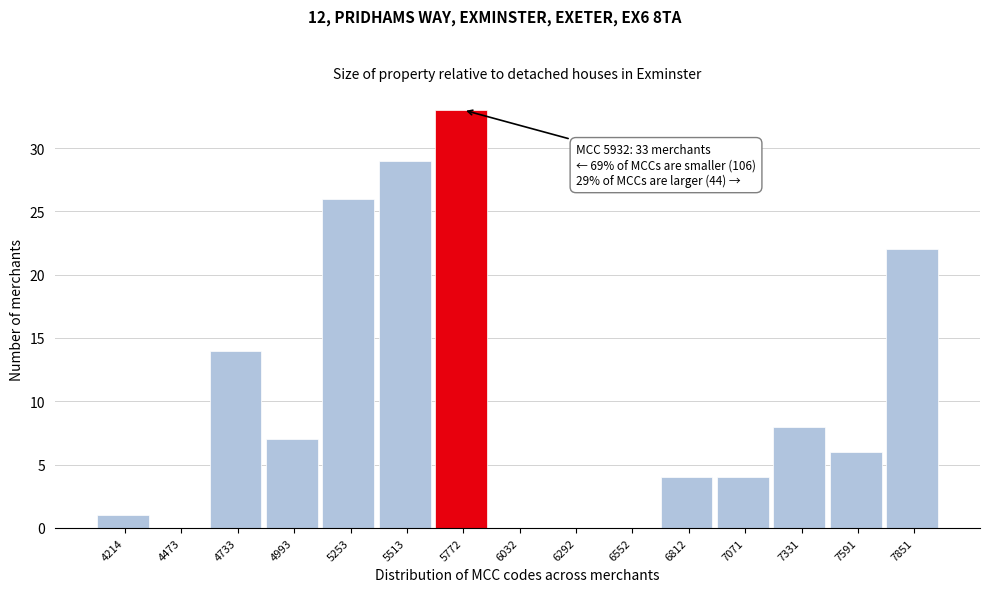

Reading right to left, what are all the values shown in this chart?

7851=22	7591=6	7331=8	7071=4	6812=4	6552=0	6292=0	6032=0	5772=33	5513=29	5253=26	4993=7	4733=14	4473=0	4214=1